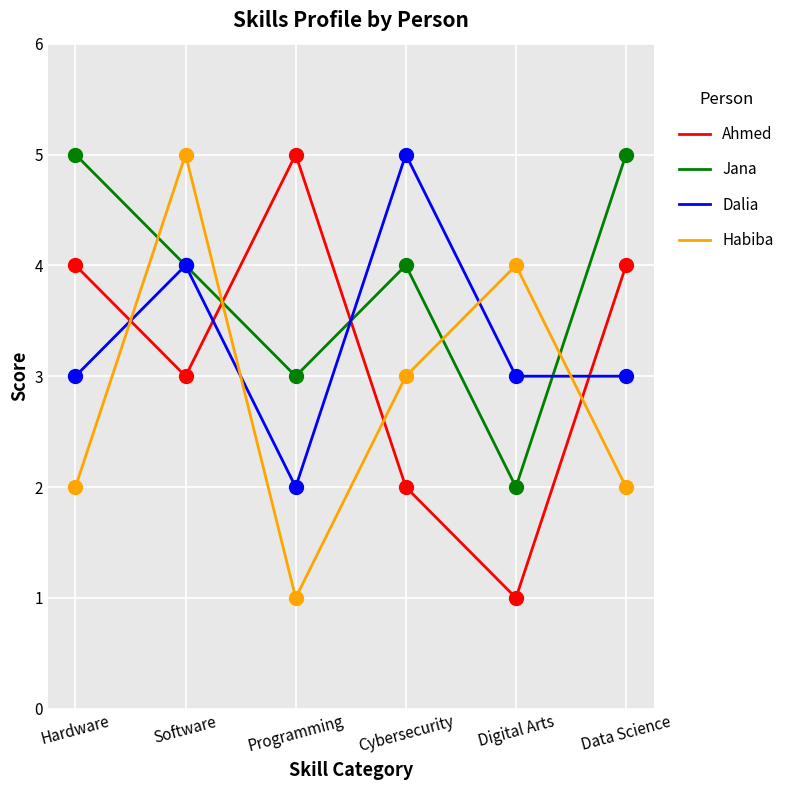

At which category is the sum across all series the highest?

Software